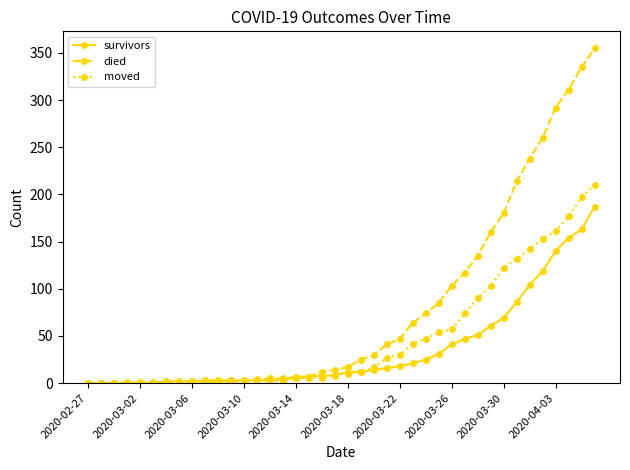

How many series are shown in this chart?

3